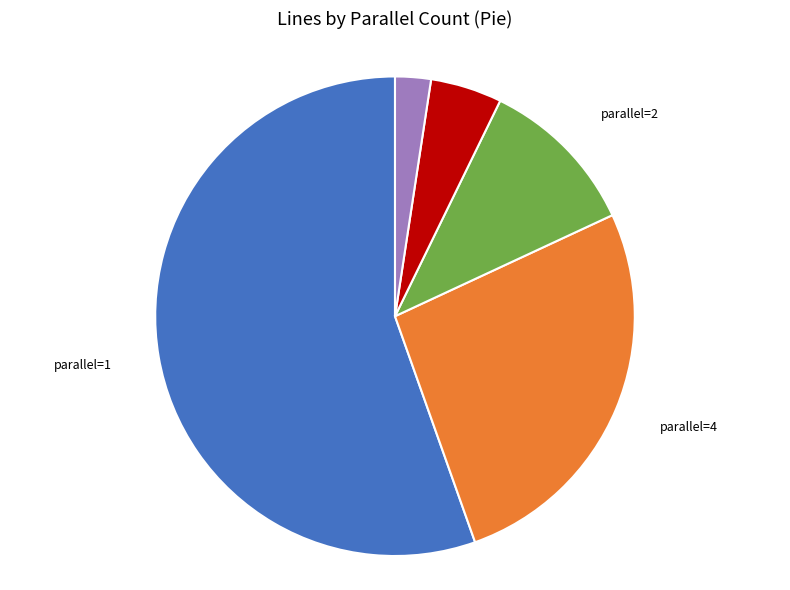

Is there a majority slice in this chart?

Yes